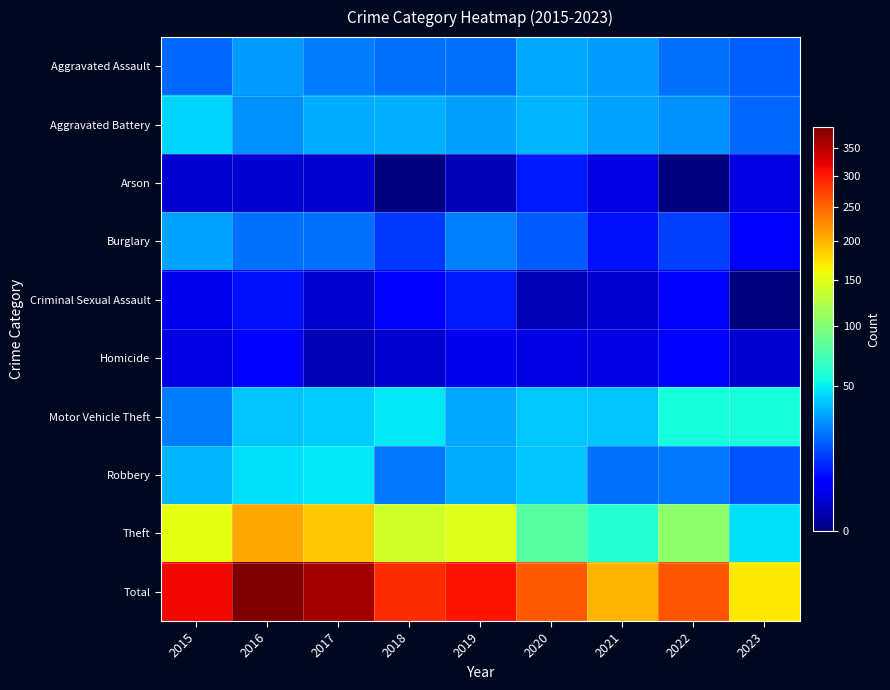

Which has a higher value, 2023 or 2022?

2022